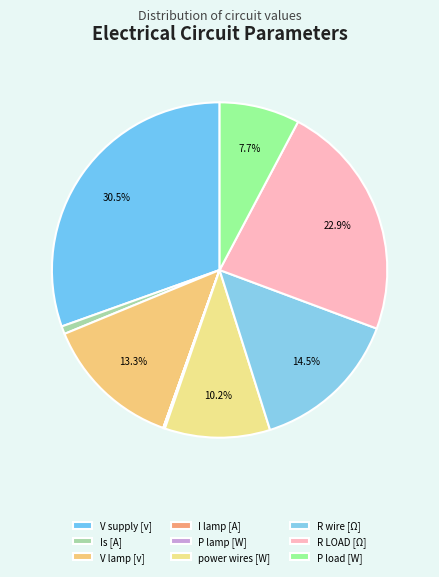

Does any single category account for the majority?

No